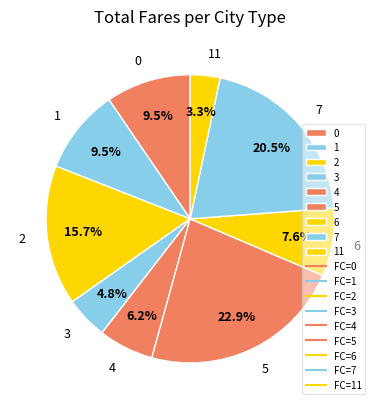

To the nearest percent, what percentage of the pie is 11?

3%